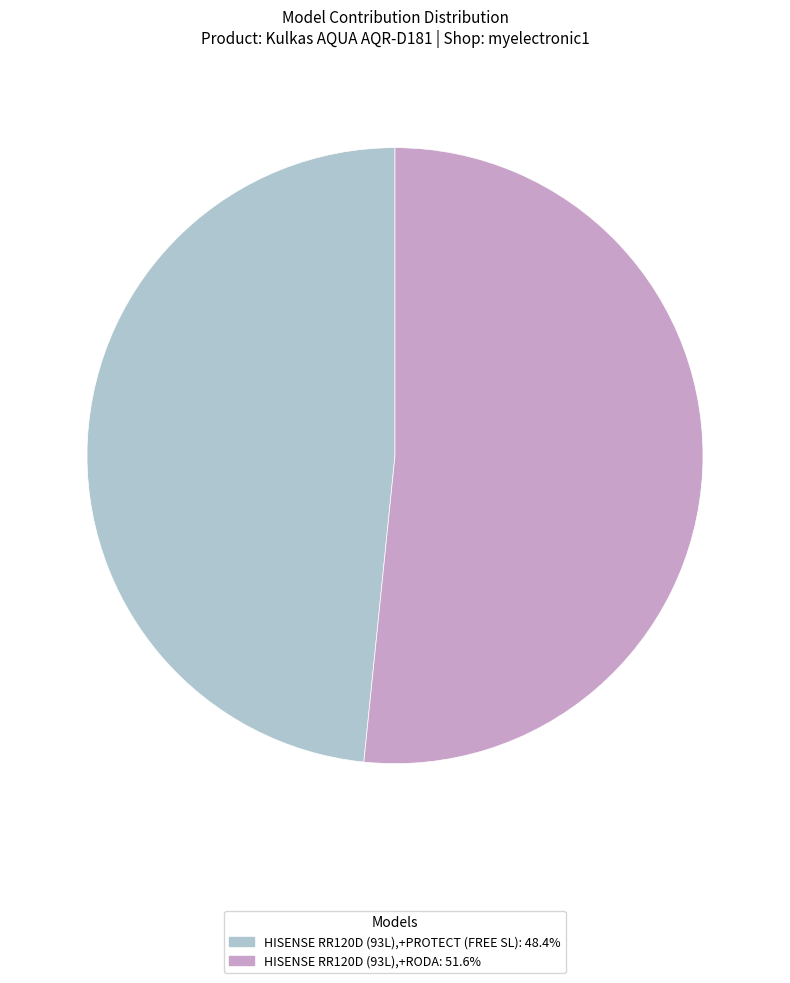

Rank the categories by value from highest to lowest.

HISENSE RR120D (93L),+RODA, HISENSE RR120D (93L),+PROTECT (FREE SL)